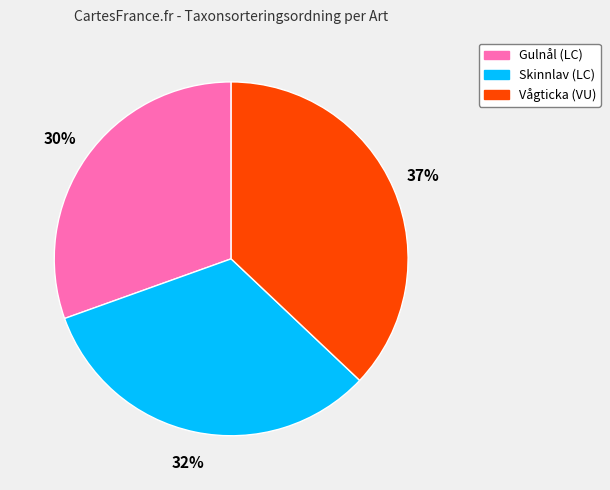

Do Gulnål (LC) and Vågticka (VU) together represent more than half of the pie?

Yes